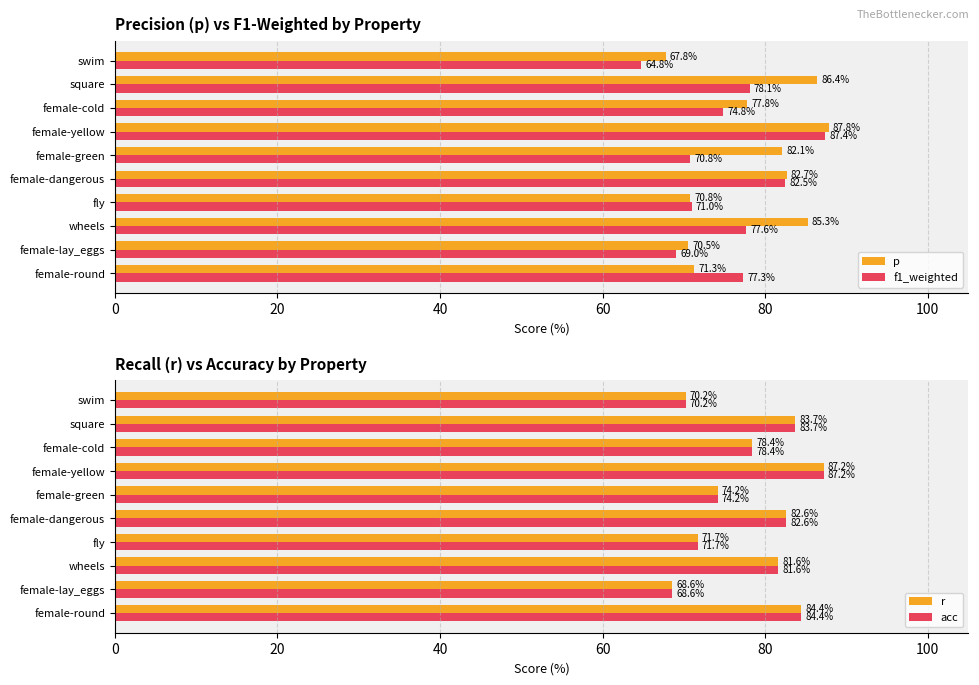

What are all the series names shown in the legend?

p, f1_weighted, r, acc